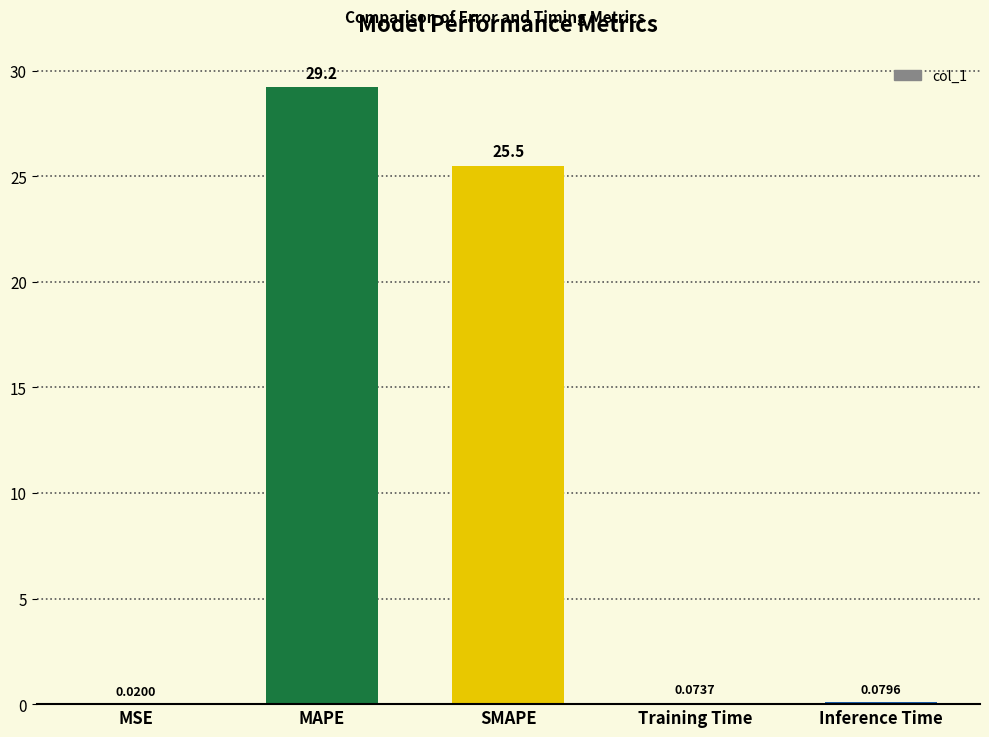

At which label is the value closest to 14?

SMAPE